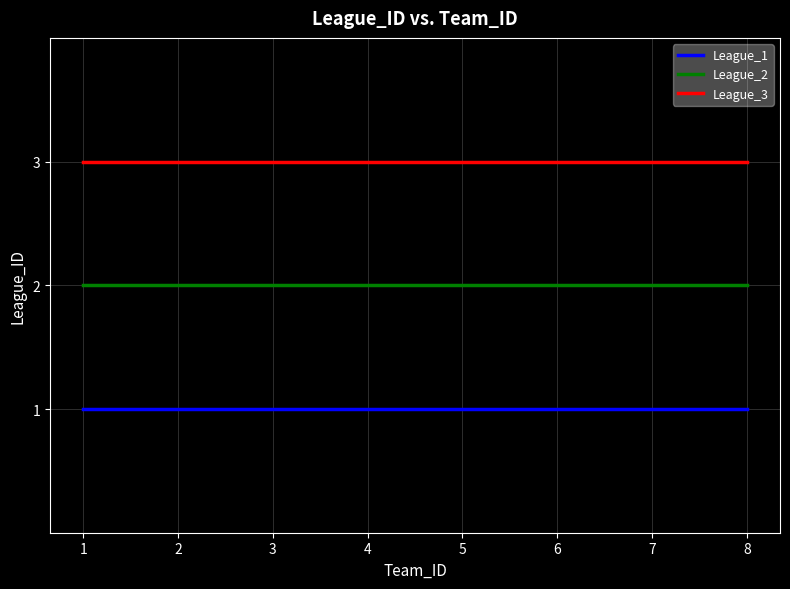

What is the total value across all series at 6?

6